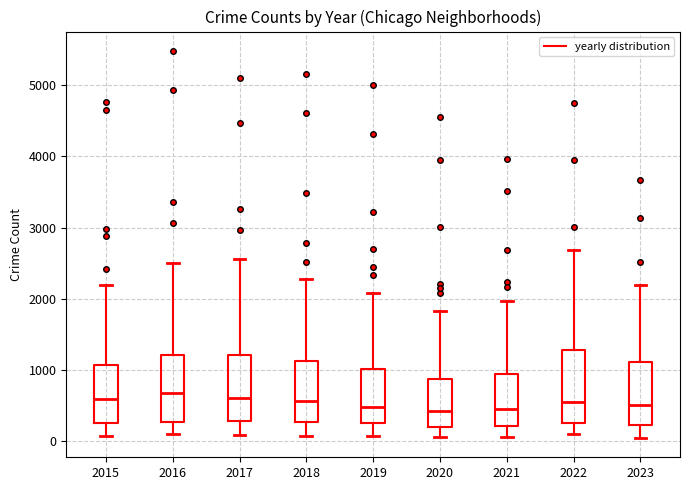

Where does the median line of the box at x = 2018 sit on the y-axis? The values are not printed on the chart, so give them approximately, as read against the axis.

600